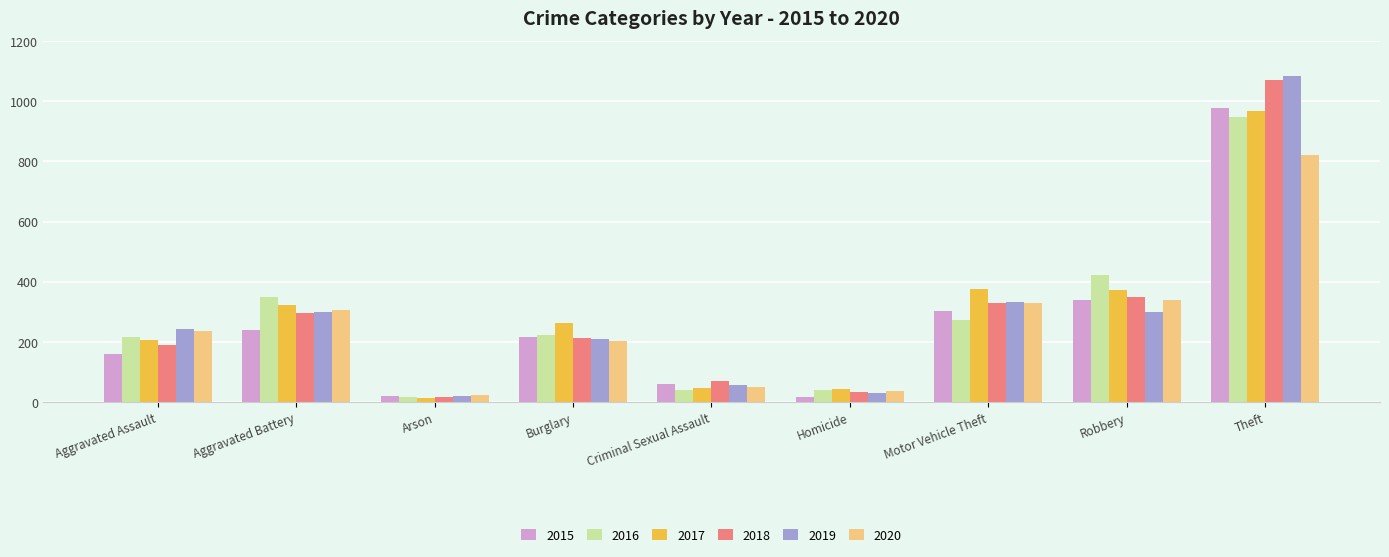

What is the label of the 8th bar from the left?

Robbery